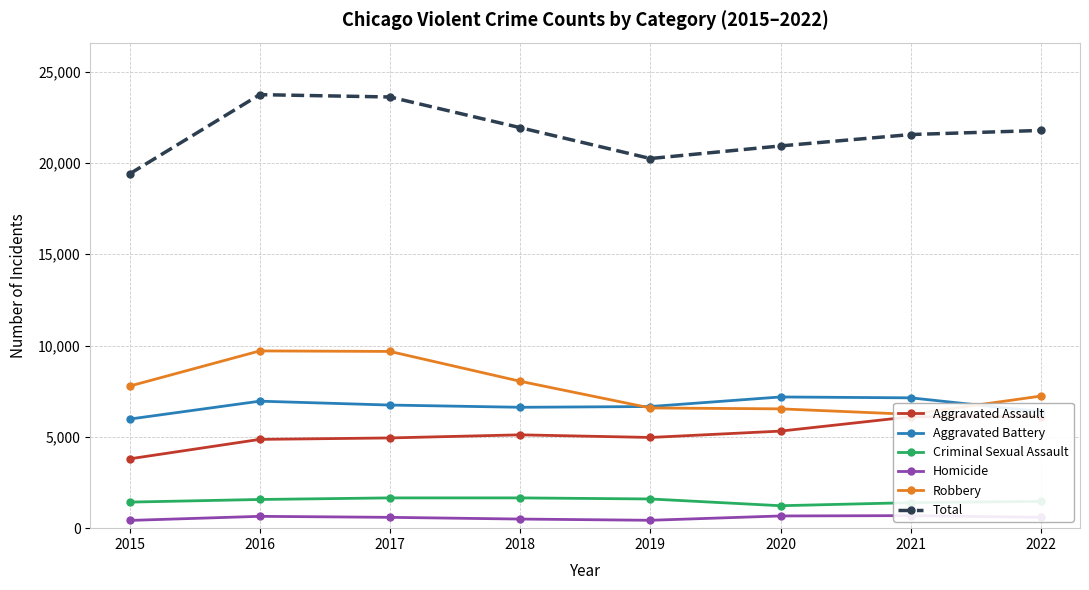

Where is the first local maximum for Robbery?

2016